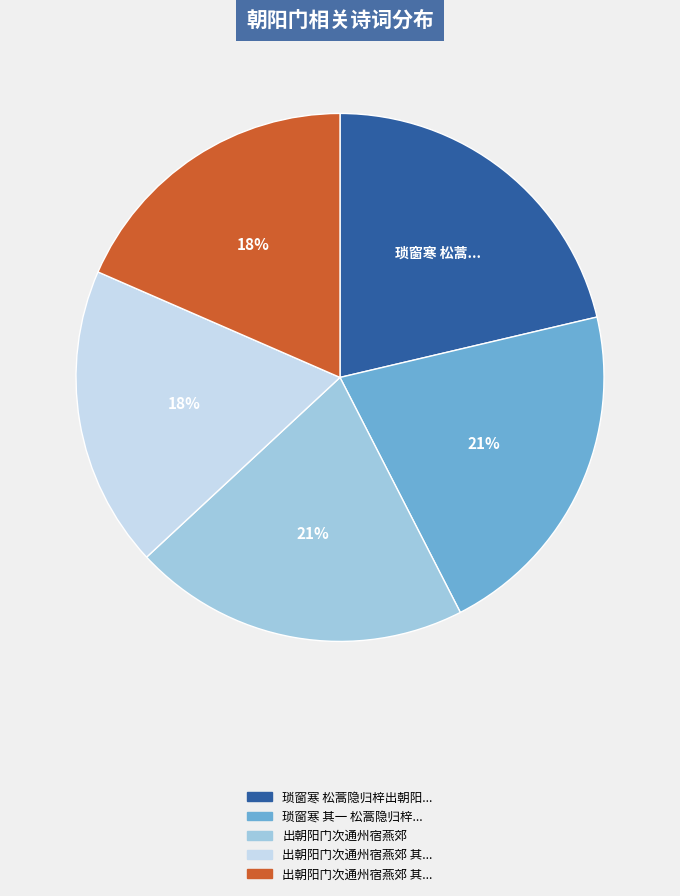

To the nearest percent, what is the average slice percentage?

20%